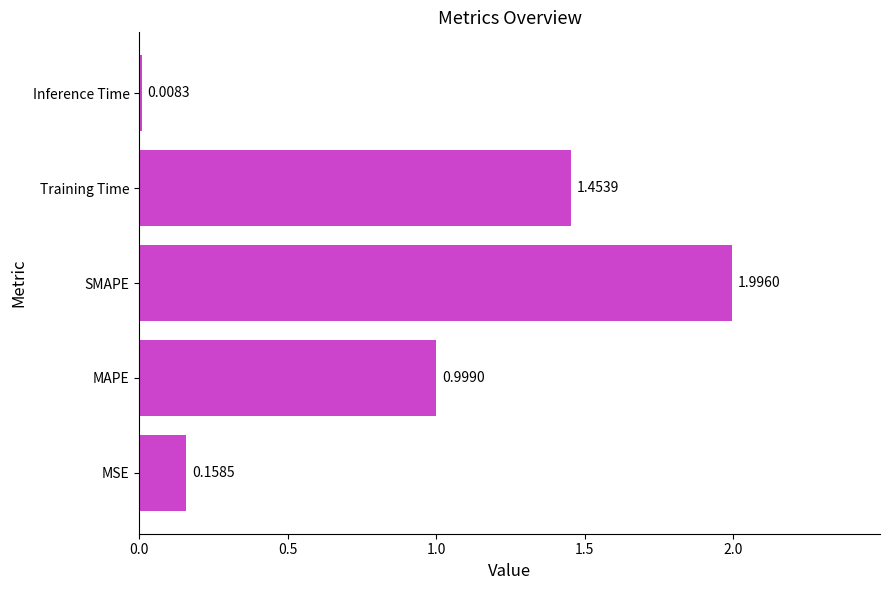

Count the number of categories in the chart.

5